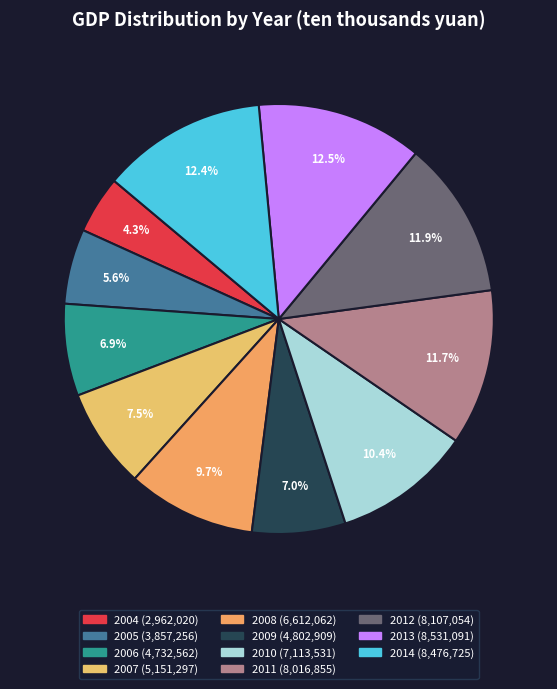

Between 2010 and 2007, which is larger?

2010